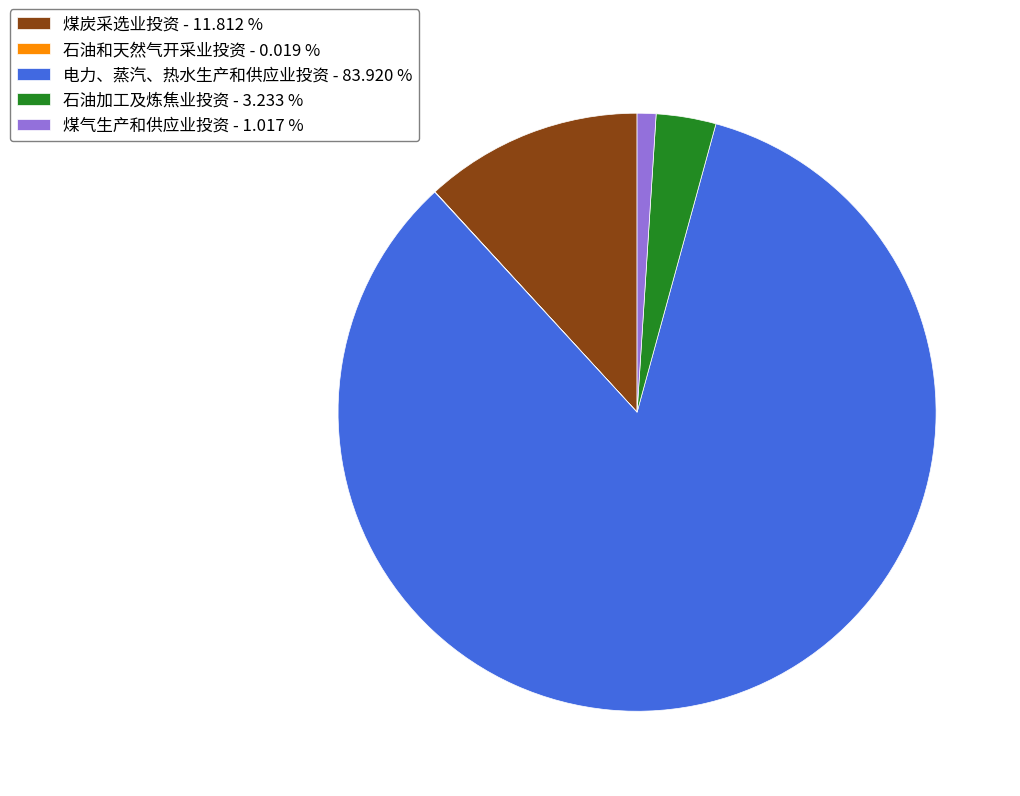

Is 煤气生产和供应业投资 - 1.017 % the majority of the pie?

No